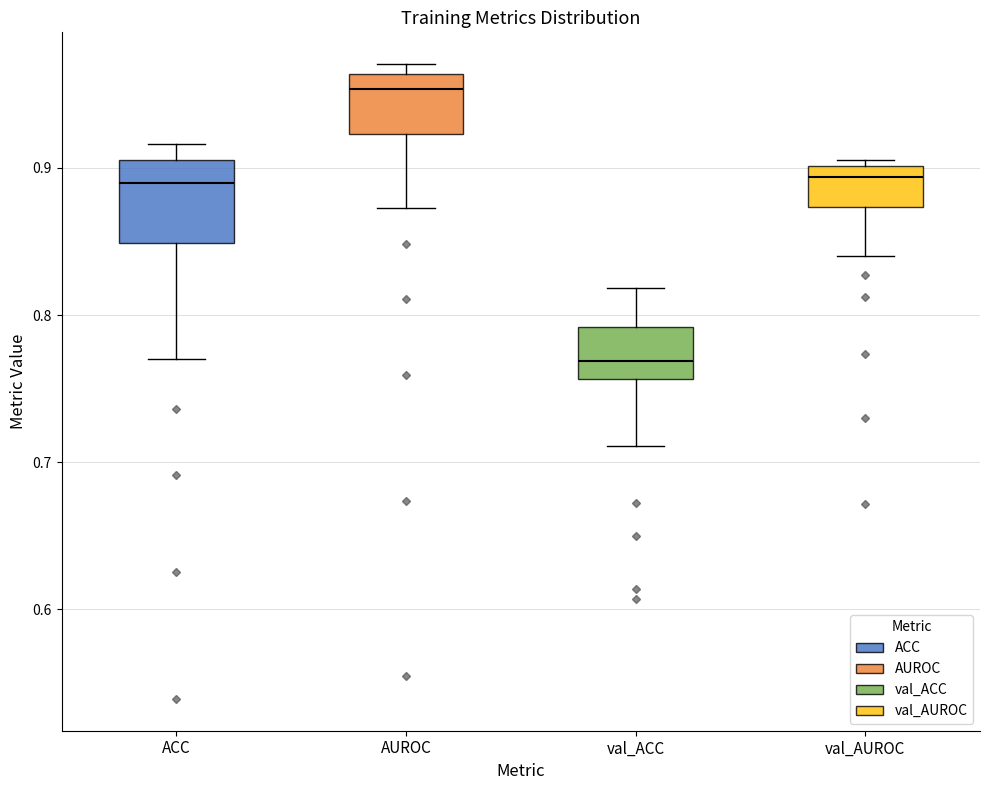

Where is the lower edge of the box for AUROC on the y-axis? The values are not printed on the chart, so give them approximately, as read against the axis.

0.92